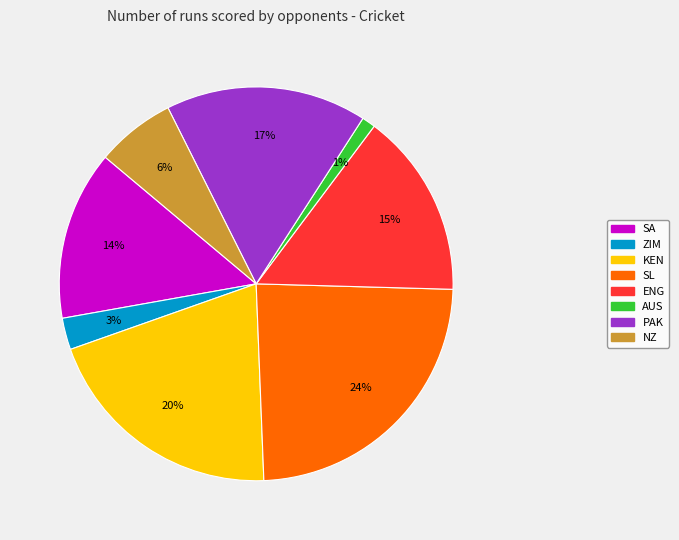

Is the sum of ENG and KEN greater than half?

No